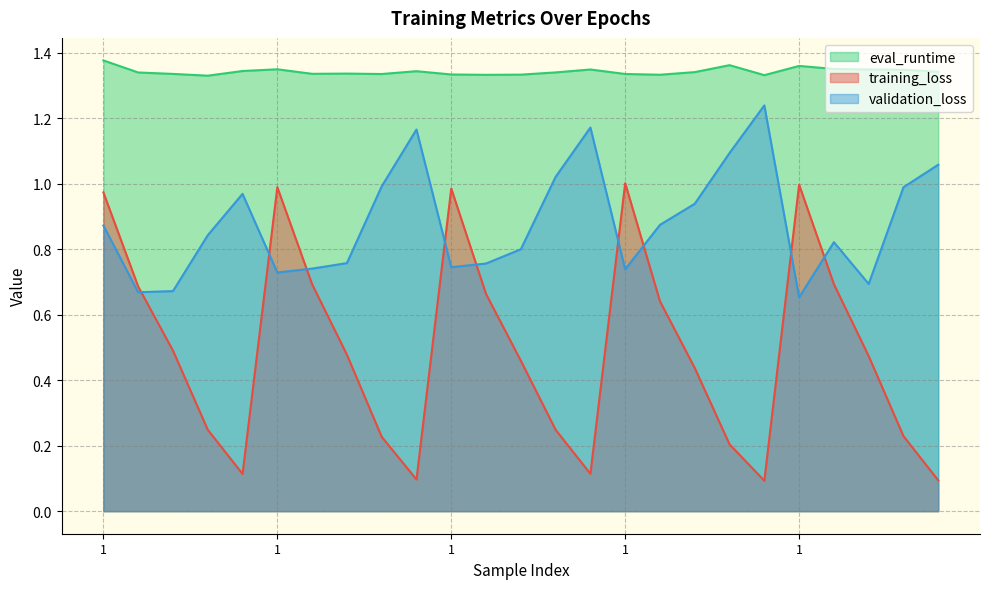

What is the value of the training_loss point at the 2nd from the left?

0.7